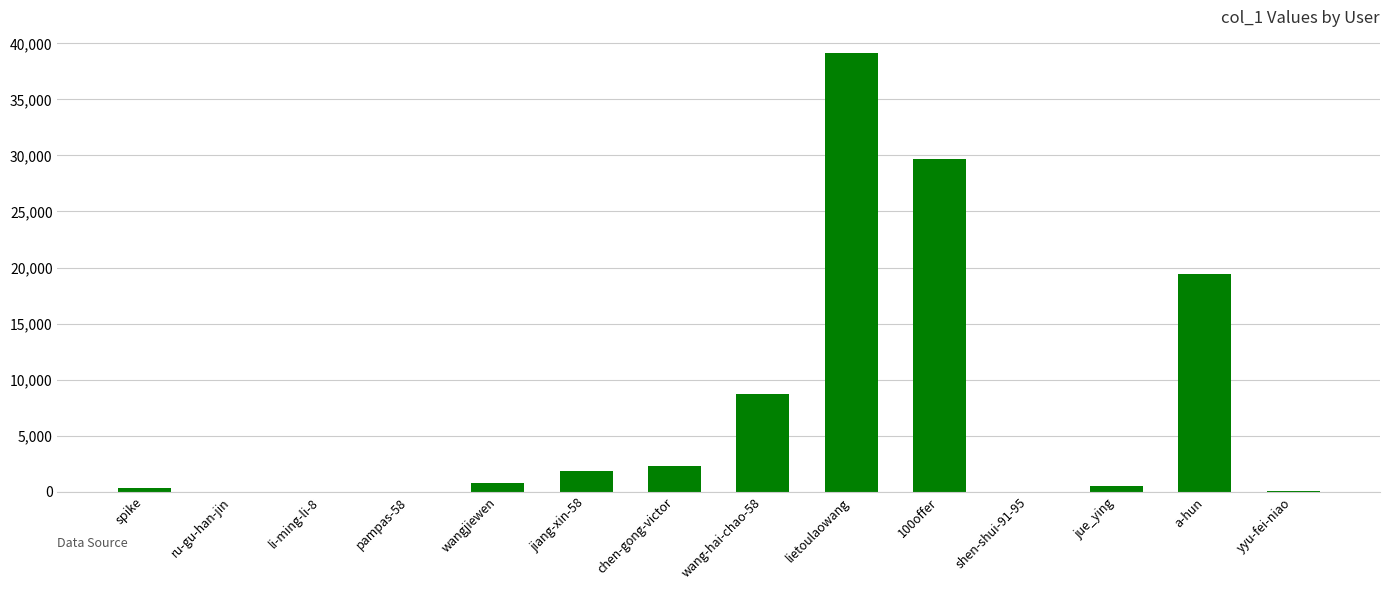

What is the greatest value displayed?

39123